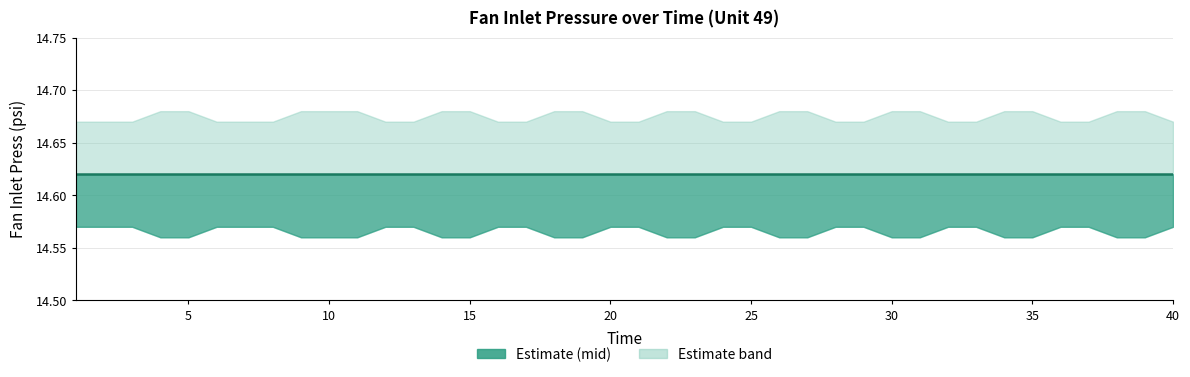

Is the value of Fan Inlet Press Lower at 29 greater than the value of Fan Inlet Press Upper at 10?

No